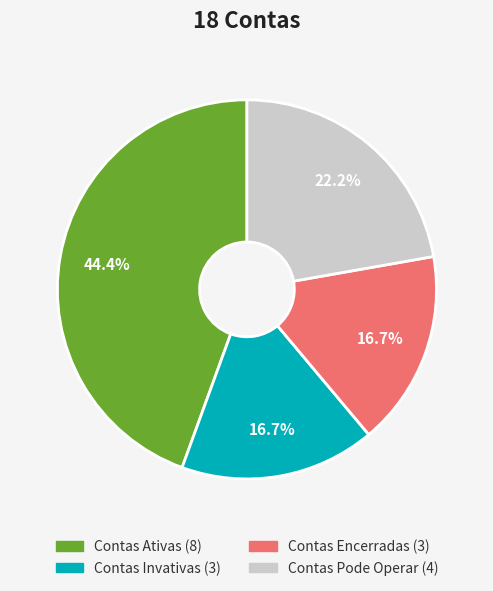

To the nearest percent, what portion does Contas Encerradas represent?

17%